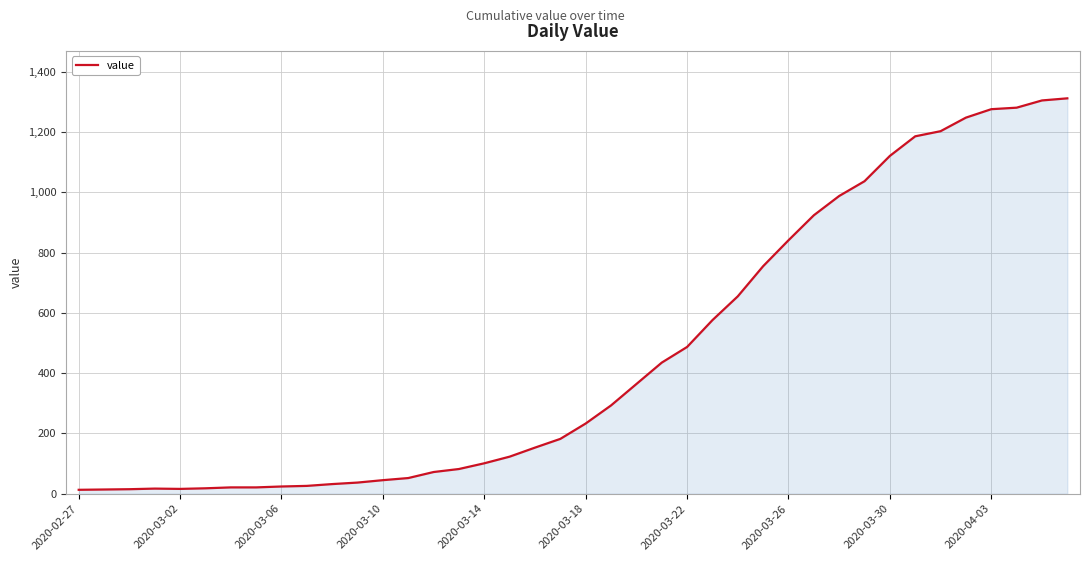

What is the smallest value displayed?

13